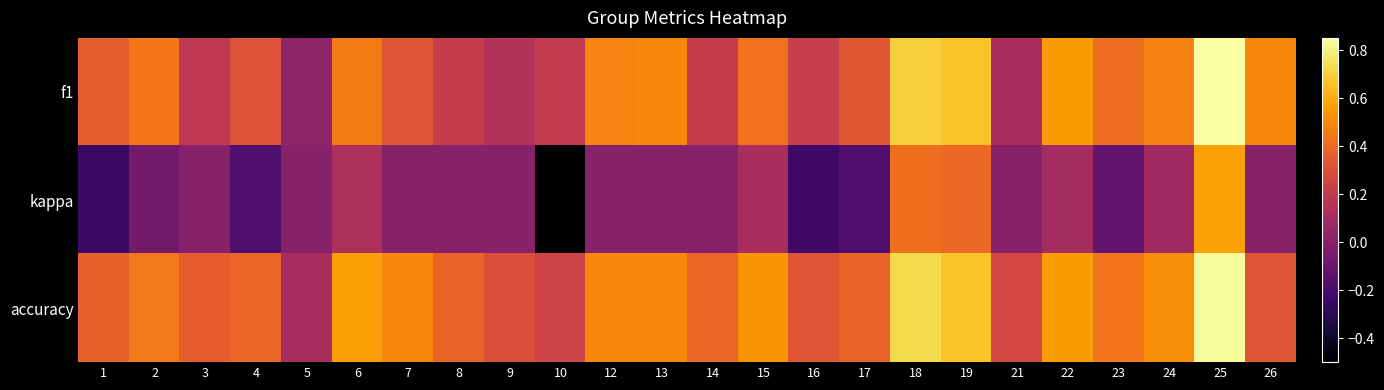

Which series has the largest range (max minus min)?

kappa